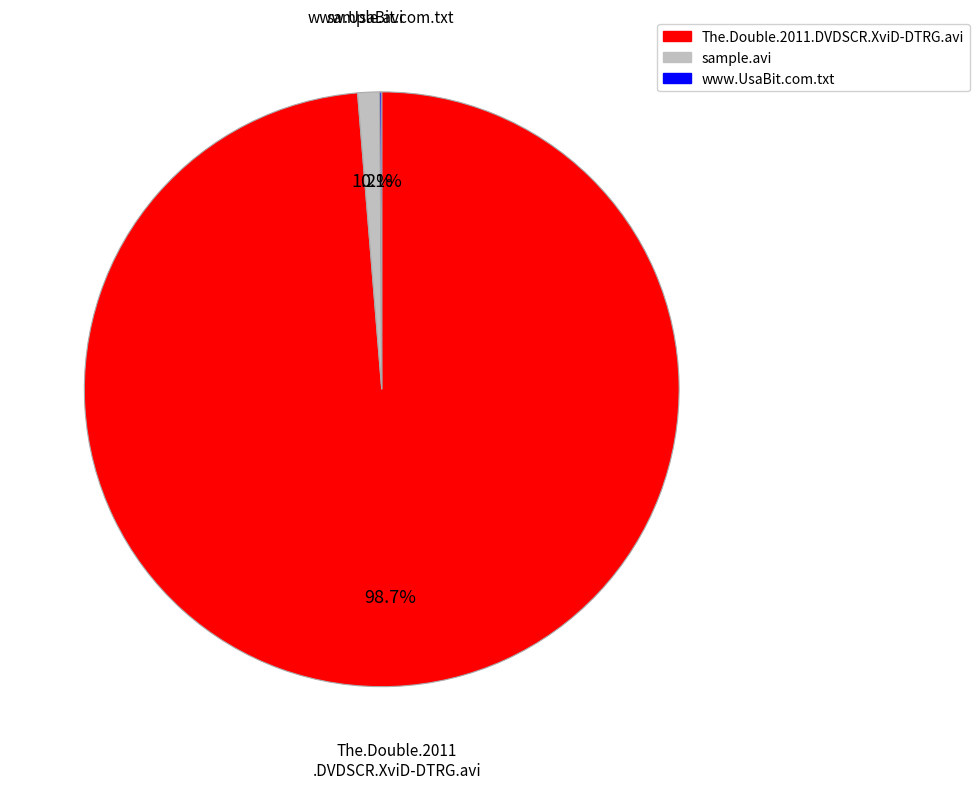

What percentage is NOT represented by sample.avi?

98.8%